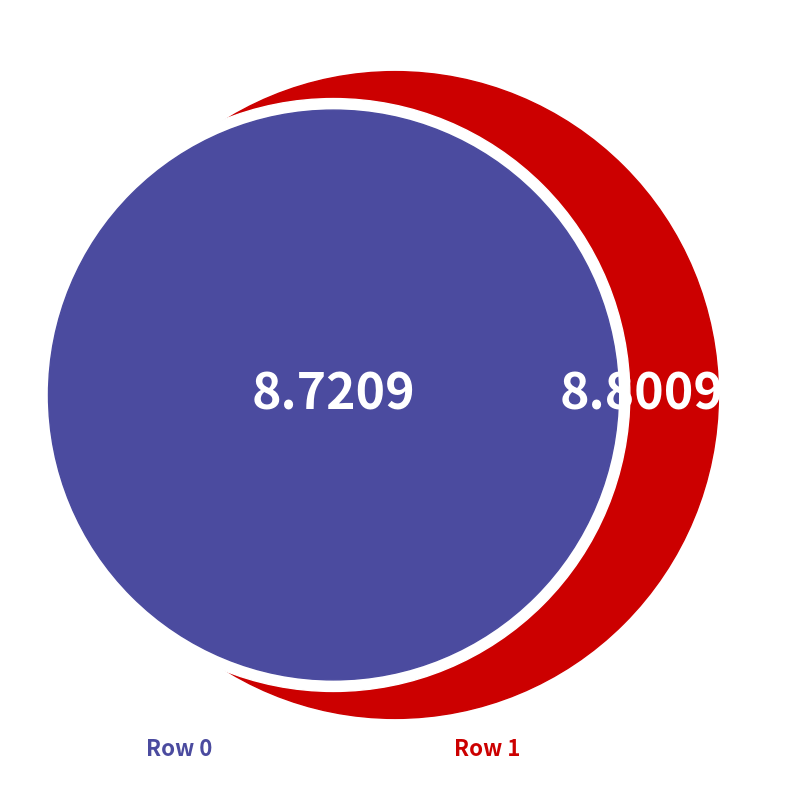

Which slice represents more than half of the pie?

1